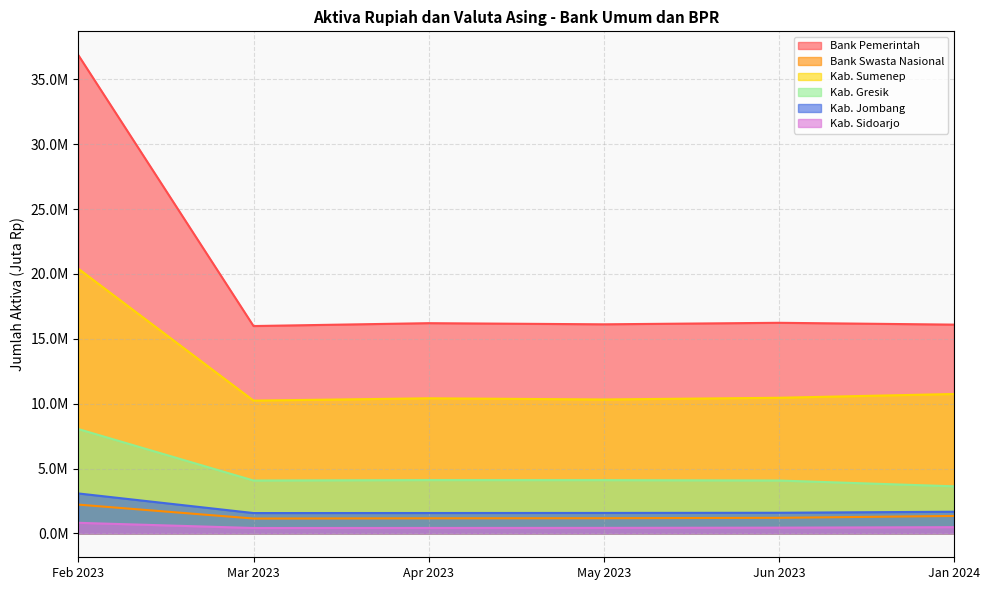

What is the difference between the maximum and second lowest values in the Bank Swasta Nasional series?

1055212.2